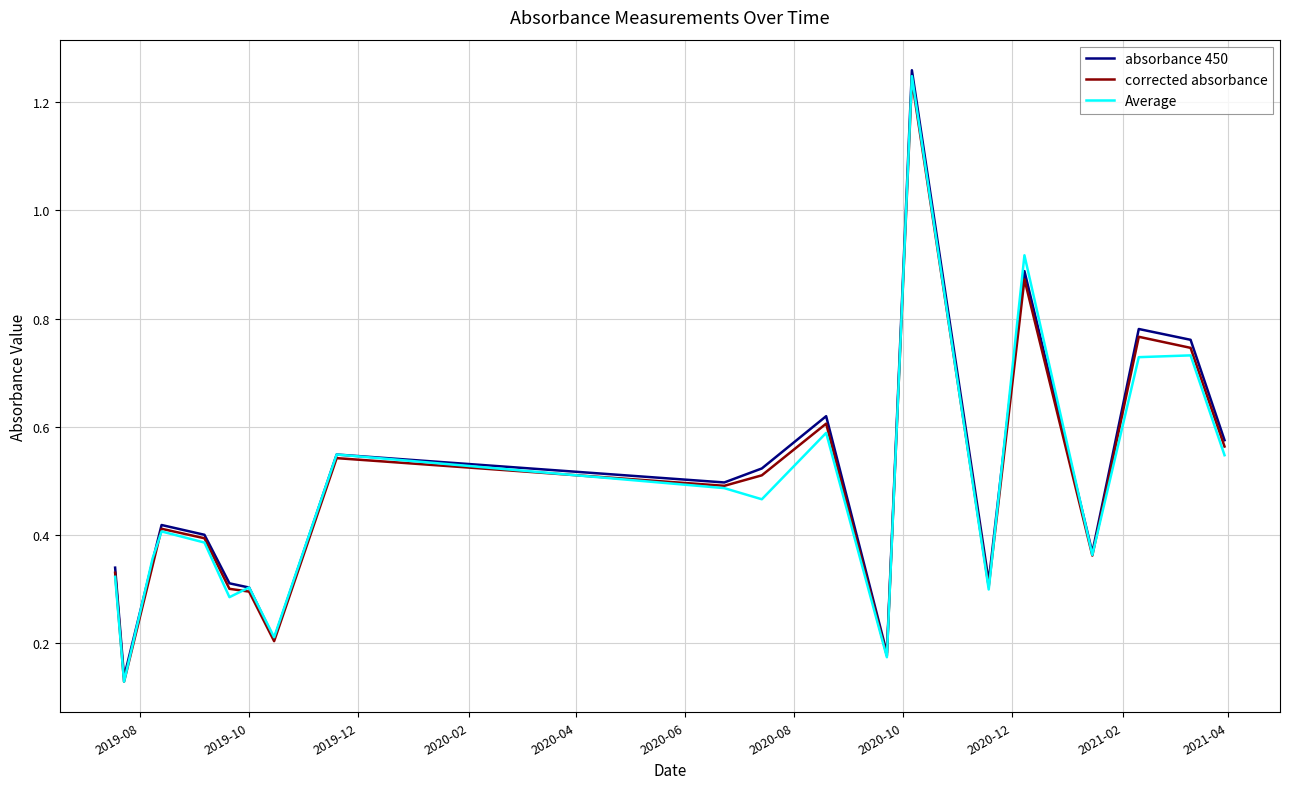

Which series has the widest spread of values?

absorbance 450